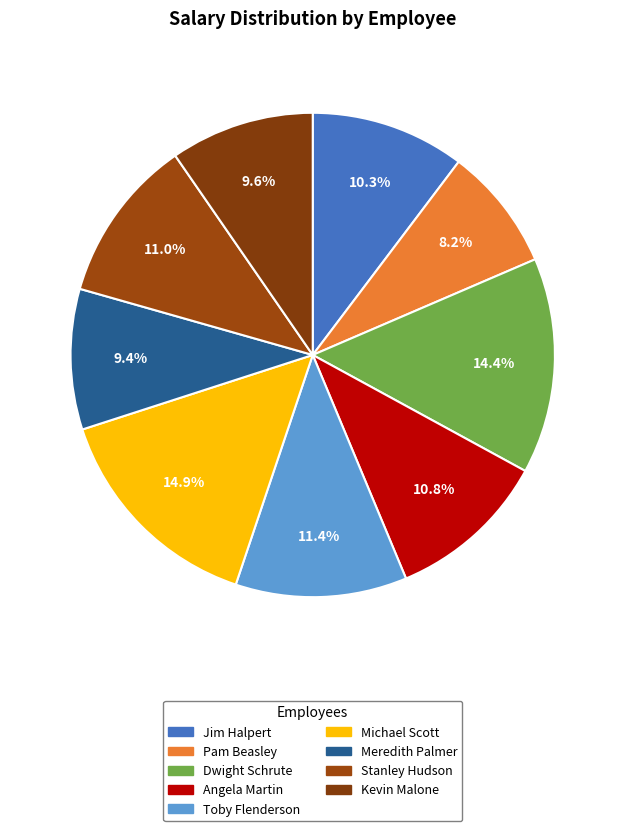

Combined, what portion of the pie is Michael Scott and Toby Flenderson?

26.3%